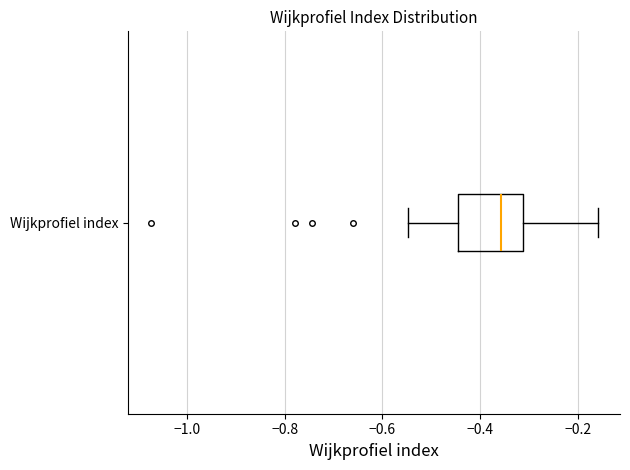

Transcribe this box plot: give where the median line is, the range the box spans, and where the two whiskers end, as read against the x-axis. The values are not printed on the chart, so give them approximately, as read against the axis.

median -0.36, box -0.44 to -0.32, whiskers -0.54 to -0.16